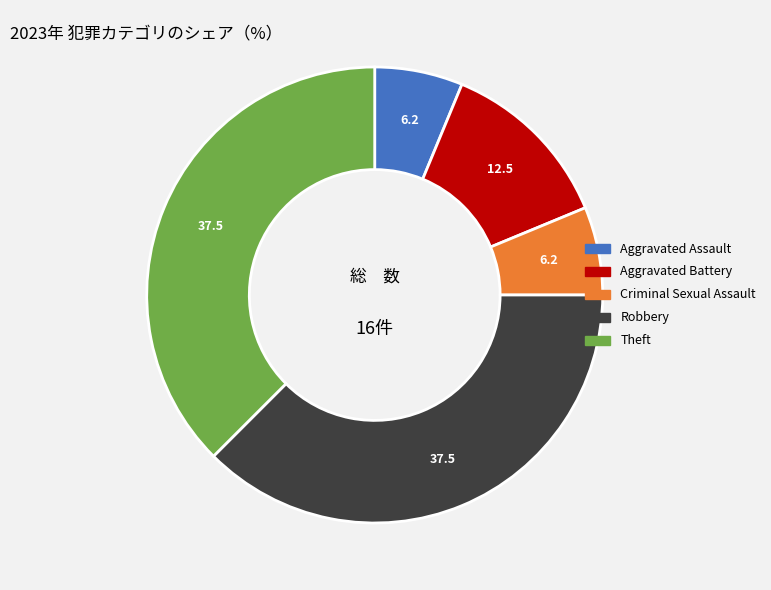

Is there any slice that represents more than half of the pie?

No